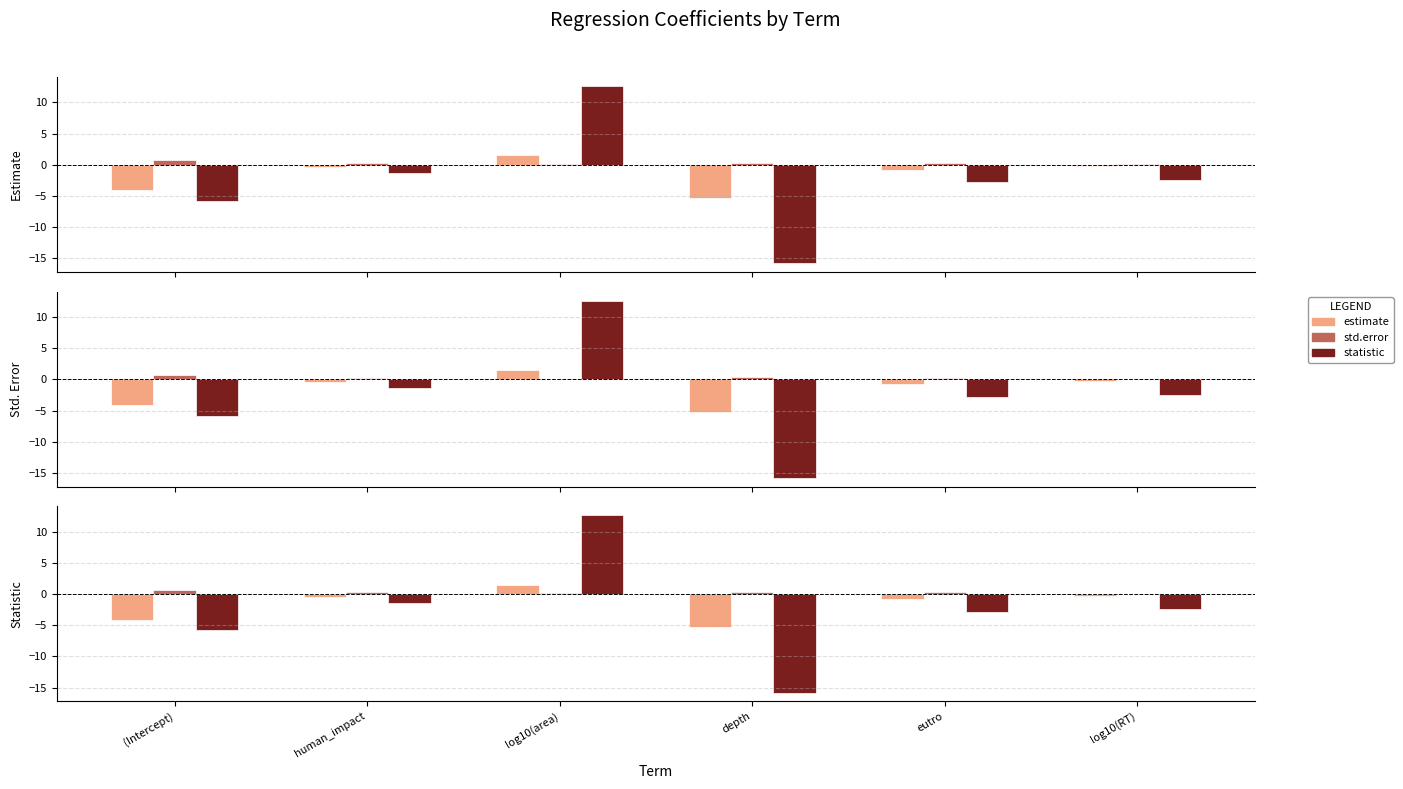

How many std.error values are between 0 and 1?

6